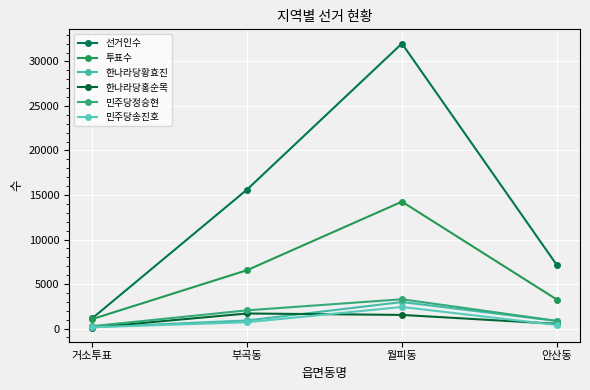

Which series has the largest total across all categories?

선거인수